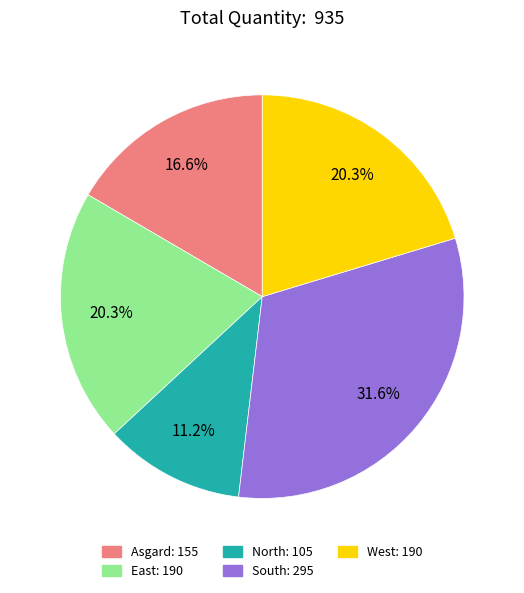

What is the ratio of the value at South to the value at North?

2.8